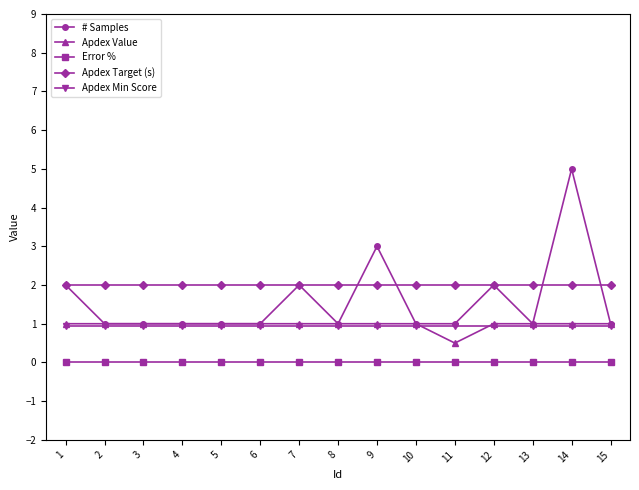

Which series has the widest spread of values?

# Samples